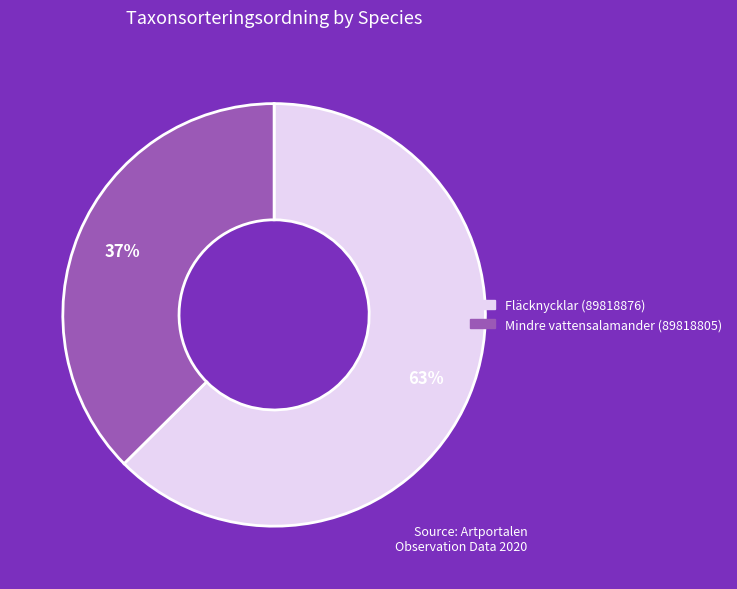

Which category accounts for the majority?

Fläcknycklar (89818876)